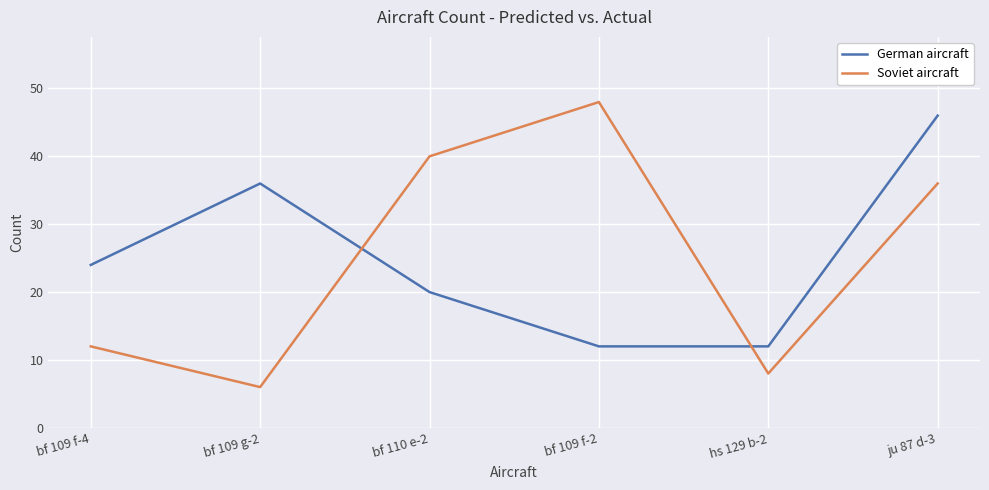

Where is Soviet aircraft nearest to the value 27?

ju 87 d-3